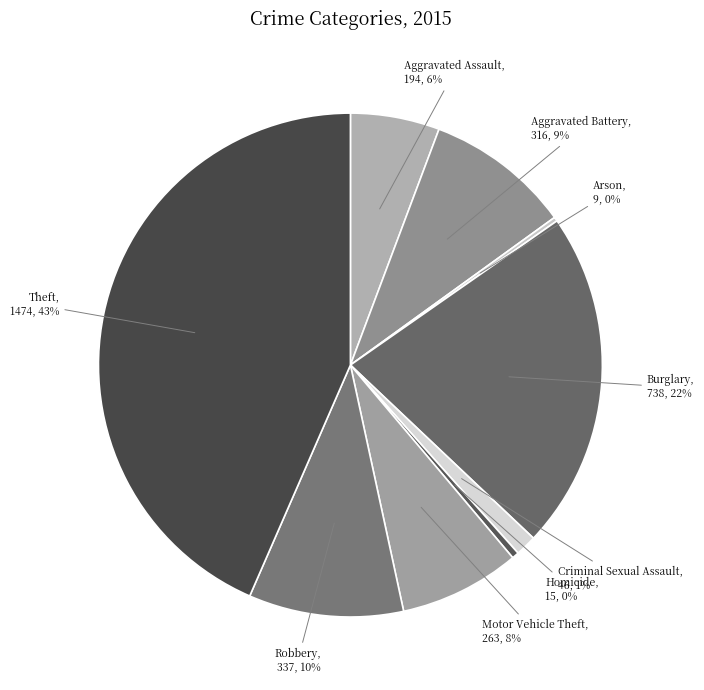

To the nearest percent, what is the difference between the largest and smallest slice percentages?

43%